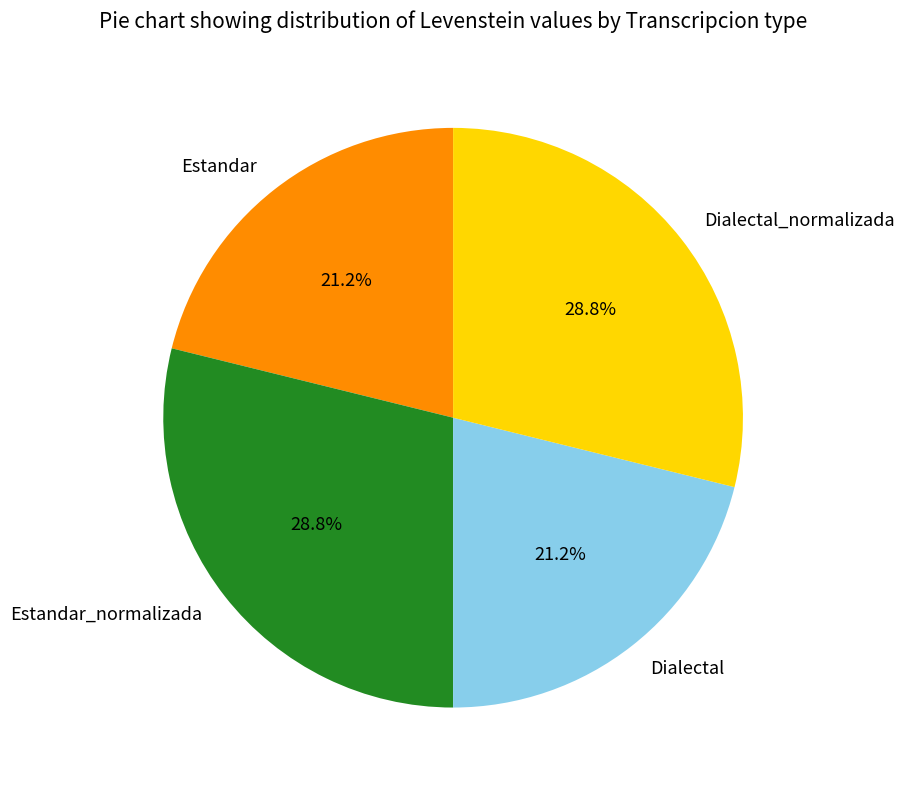

Does Dialectal_normalizada account for over 50% of the chart?

No